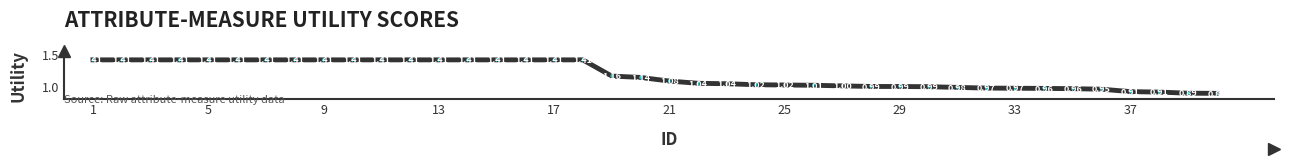

What is the difference between the maximum and minimum values?

0.5